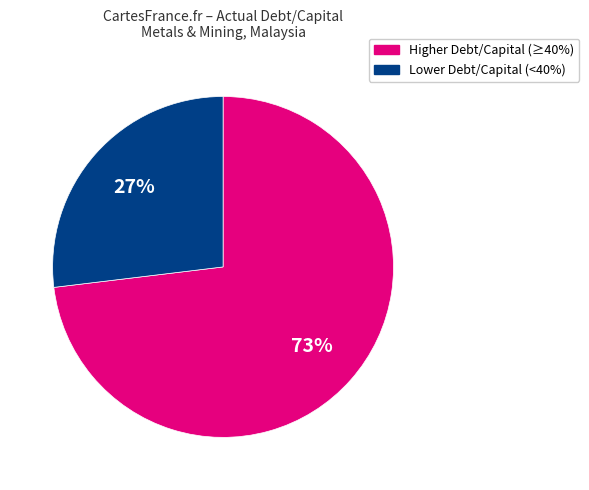

Is there a majority slice in this chart?

Yes